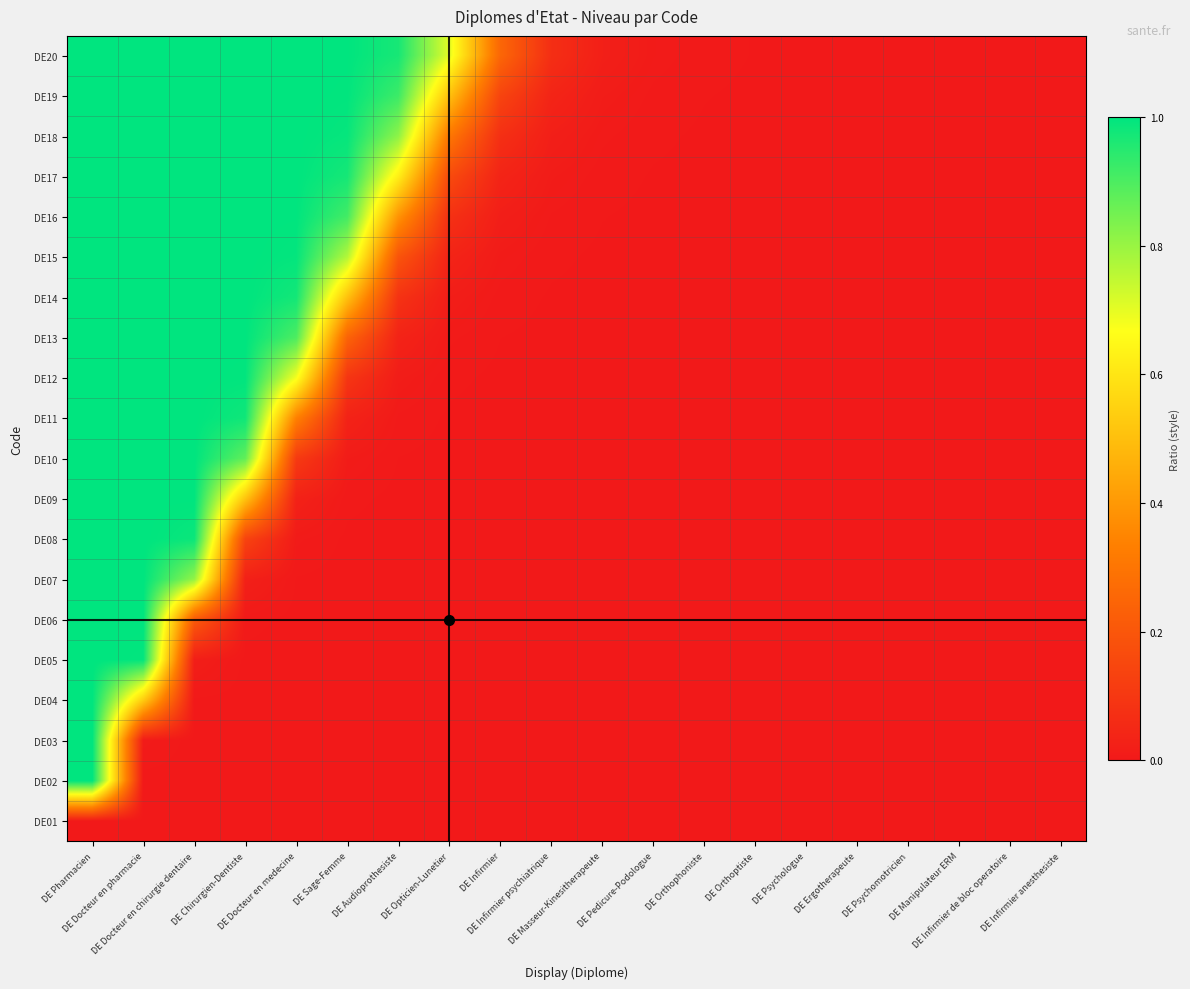

Which series changed the most between DE Docteur en pharmacie and DE Manipulateur ERM?

DE07